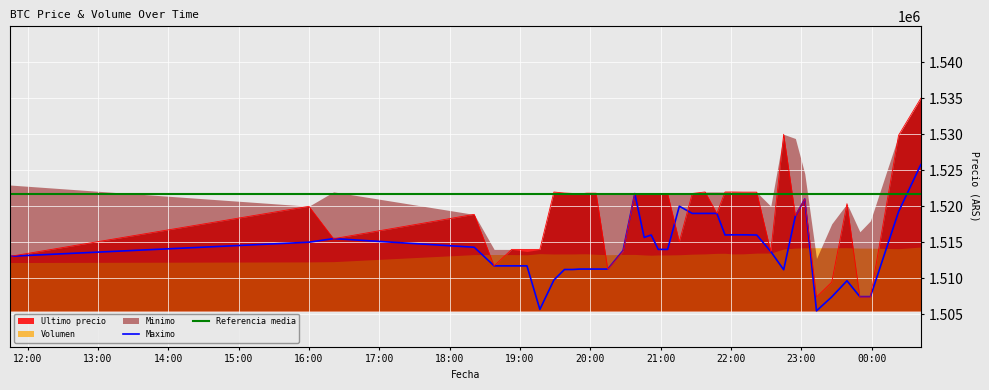

True or false: Referencia media and Maximo cross at least once.

True